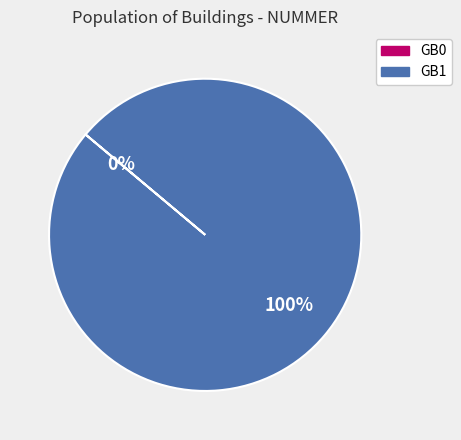

Do GB1 and GB0 together represent more than half of the pie?

Yes